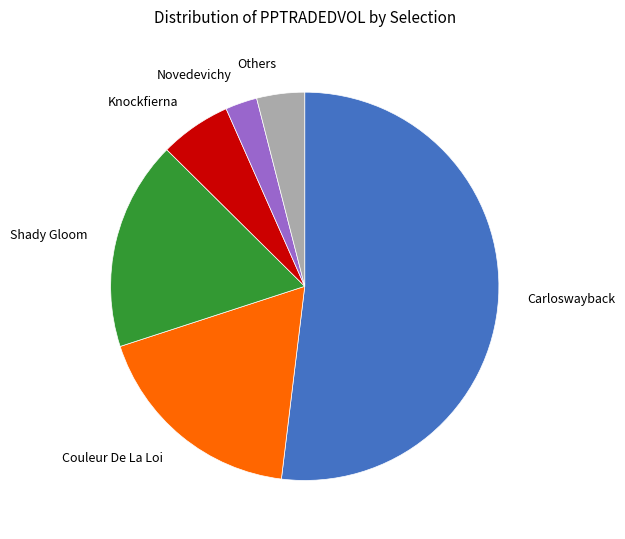

How many segments does this pie chart have?

6